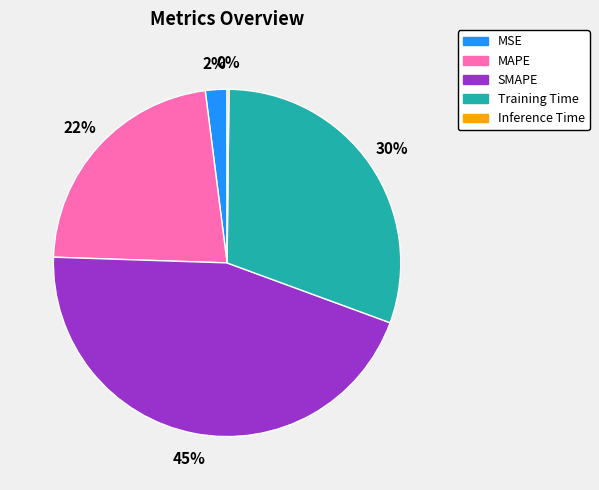

Between MAPE and SMAPE, which is larger?

SMAPE